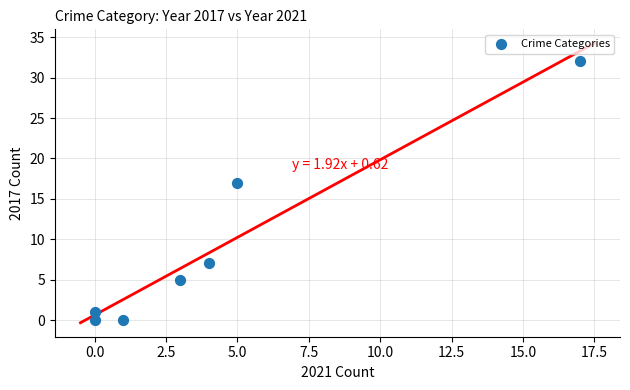

What is the average Y value?

9